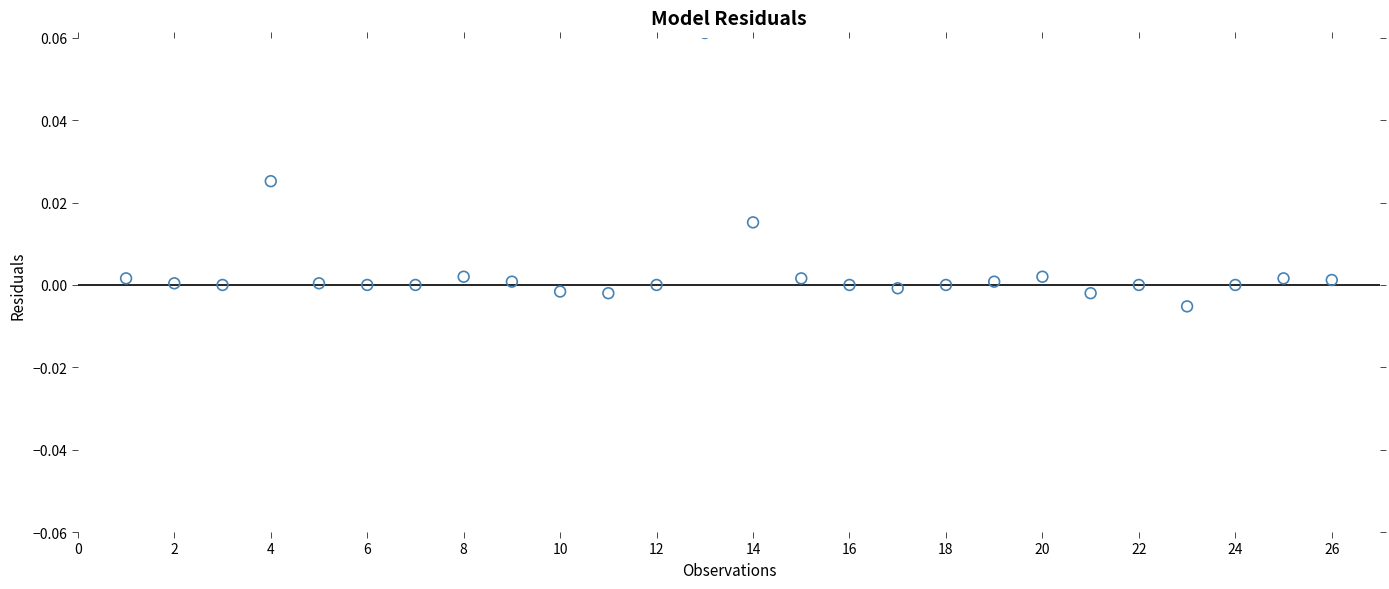

What is the range of X values (max minus min)?

25.0